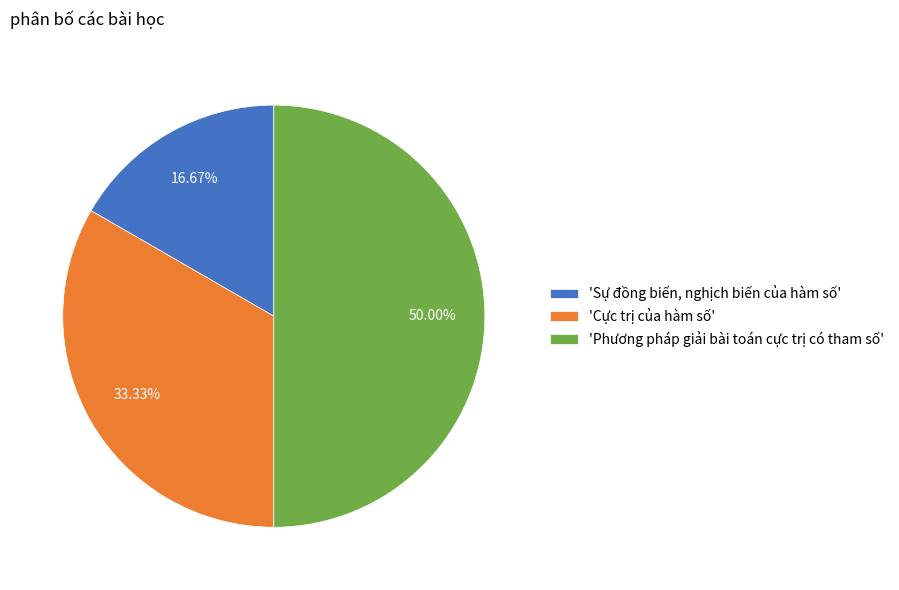

Rank the categories by value from highest to lowest.

'Phương pháp giải bài toán cực trị có tham số', 'Cực trị của hàm số', 'Sự đồng biến, nghịch biến của hàm số'